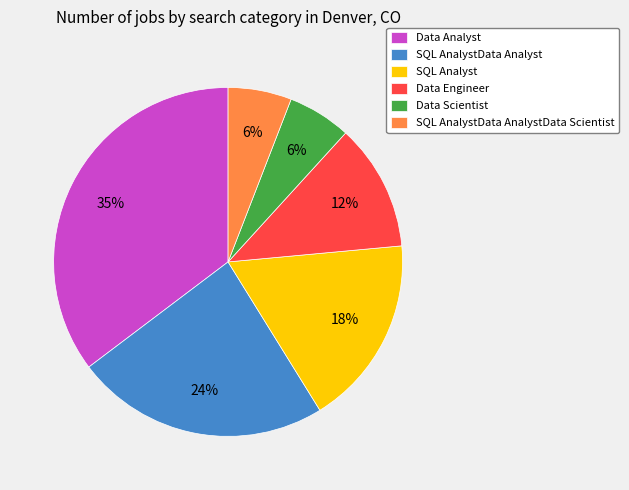

Do Data Engineer and Data Scientist together represent more than half of the pie?

No